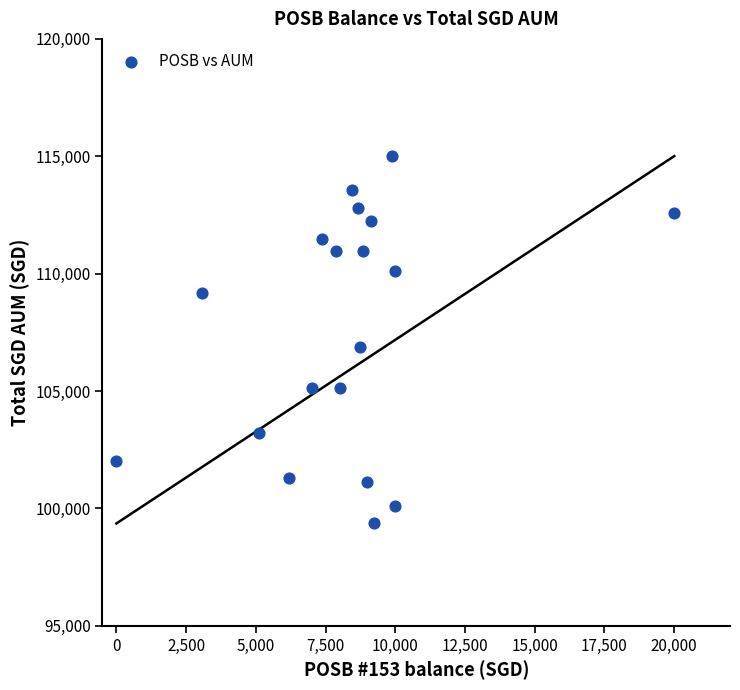

What Y value in the scatter plot is closest to 107182?

106859.5